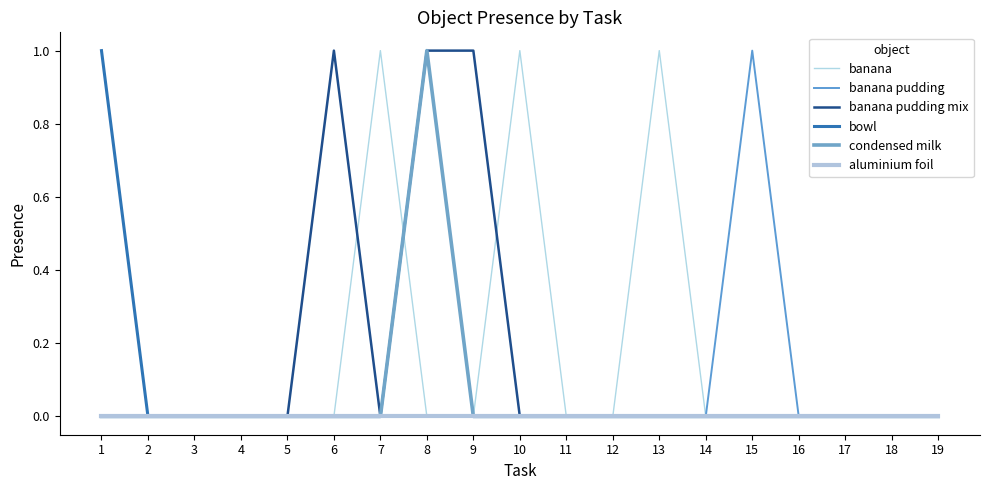

Reading left to right, extract all data points from this chart.

banana: 1=0	2=0	3=0	4=0	5=0	6=0	7=1	8=0	9=0	10=1	11=0	12=0	13=1	14=0	15=0	16=0	17=0	18=0	19=0
banana pudding: 1=0	2=0	3=0	4=0	5=0	6=0	7=0	8=0	9=0	10=0	11=0	12=0	13=0	14=0	15=1	16=0	17=0	18=0	19=0
banana pudding mix: 1=0	2=0	3=0	4=0	5=0	6=1	7=0	8=1	9=1	10=0	11=0	12=0	13=0	14=0	15=0	16=0	17=0	18=0	19=0
bowl: 1=1	2=0	3=0	4=0	5=0	6=0	7=0	8=0	9=0	10=0	11=0	12=0	13=0	14=0	15=0	16=0	17=0	18=0	19=0
condensed milk: 1=0	2=0	3=0	4=0	5=0	6=0	7=0	8=1	9=0	10=0	11=0	12=0	13=0	14=0	15=0	16=0	17=0	18=0	19=0
aluminium foil: 1=0	2=0	3=0	4=0	5=0	6=0	7=0	8=0	9=0	10=0	11=0	12=0	13=0	14=0	15=0	16=0	17=0	18=0	19=0